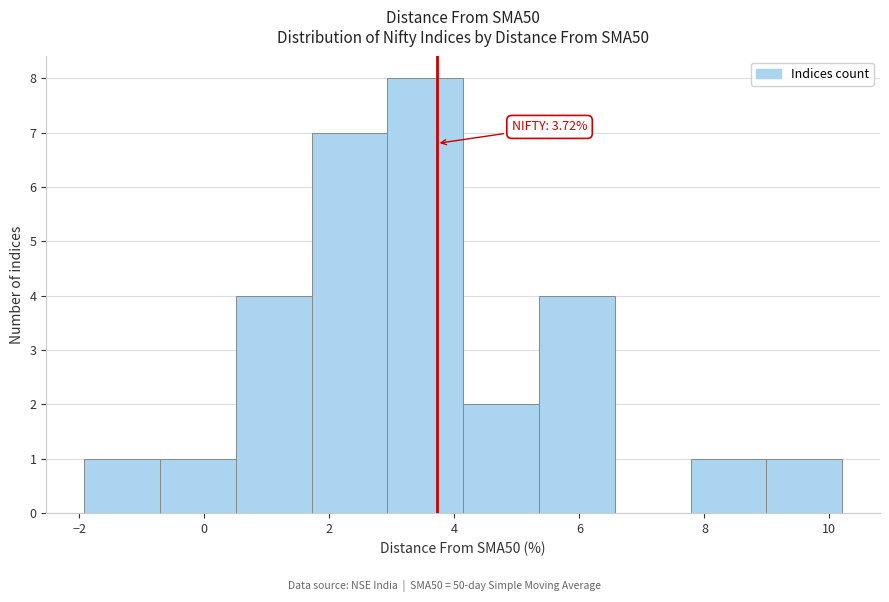

Which range on the x-axis has the tallest bar?

3.0 to 4.2